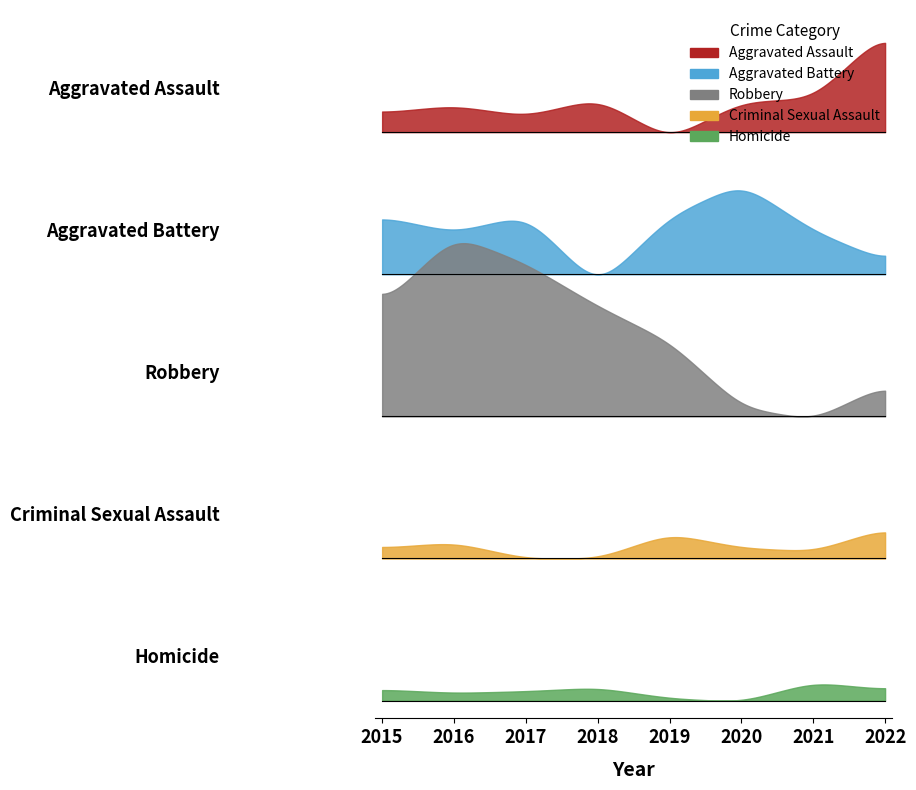

Where does the Homicide series first go above 9?

2018